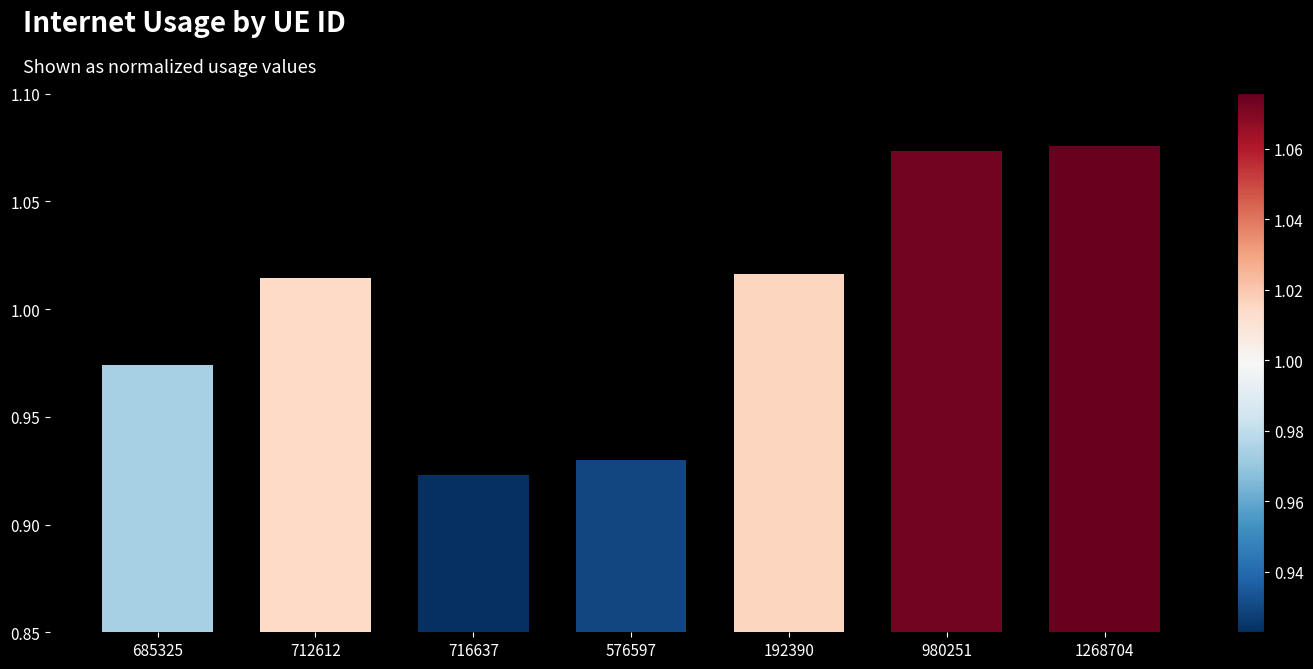

At which category does the chart reach its peak across all series?

1268704